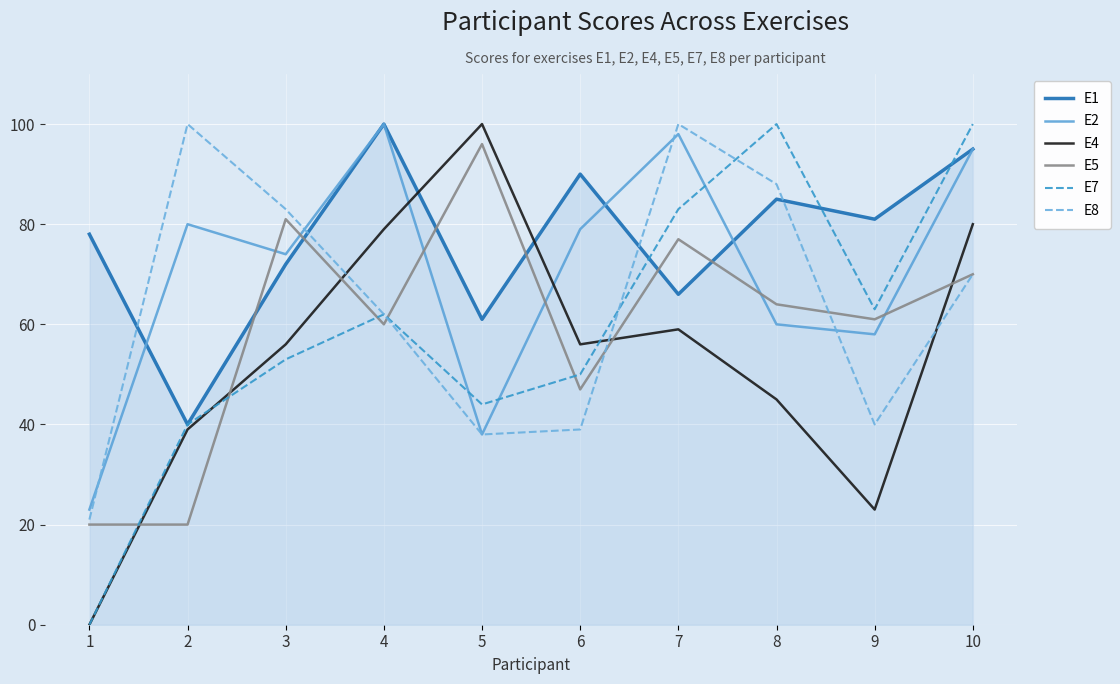

Count the number of categories in the chart.

10